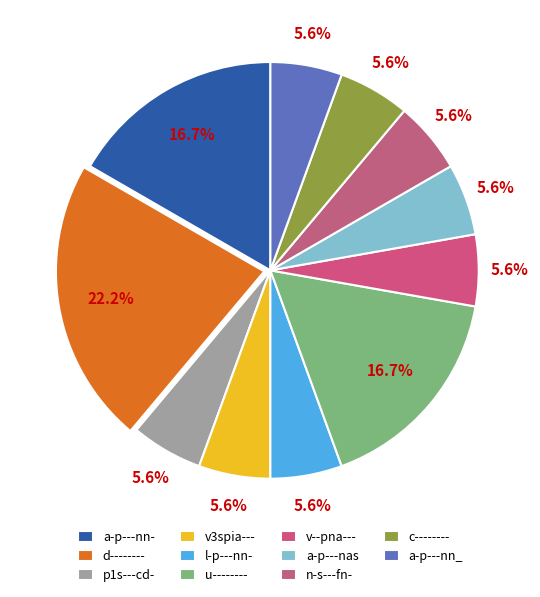

How many segments does this pie chart have?

11